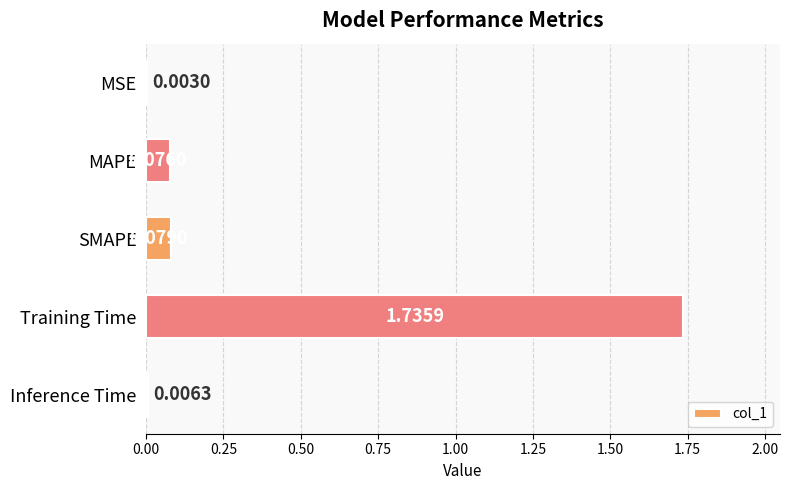

Where is the data nearest to the value 0?

MSE